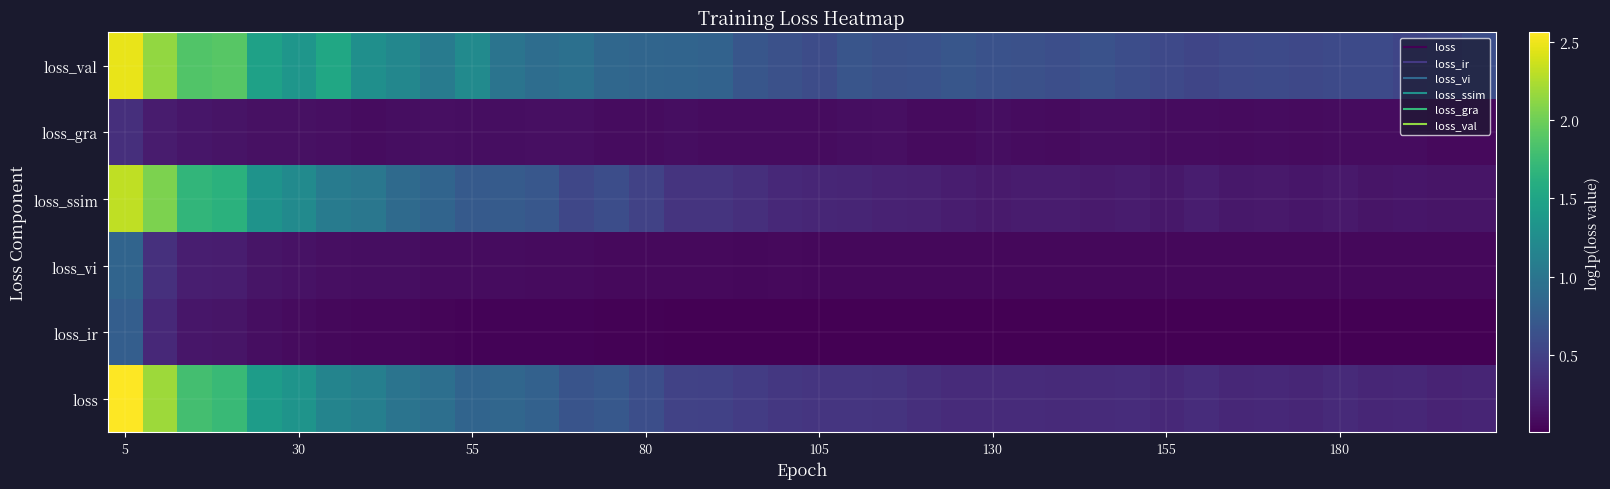

Count the number of data series in this chart.

6